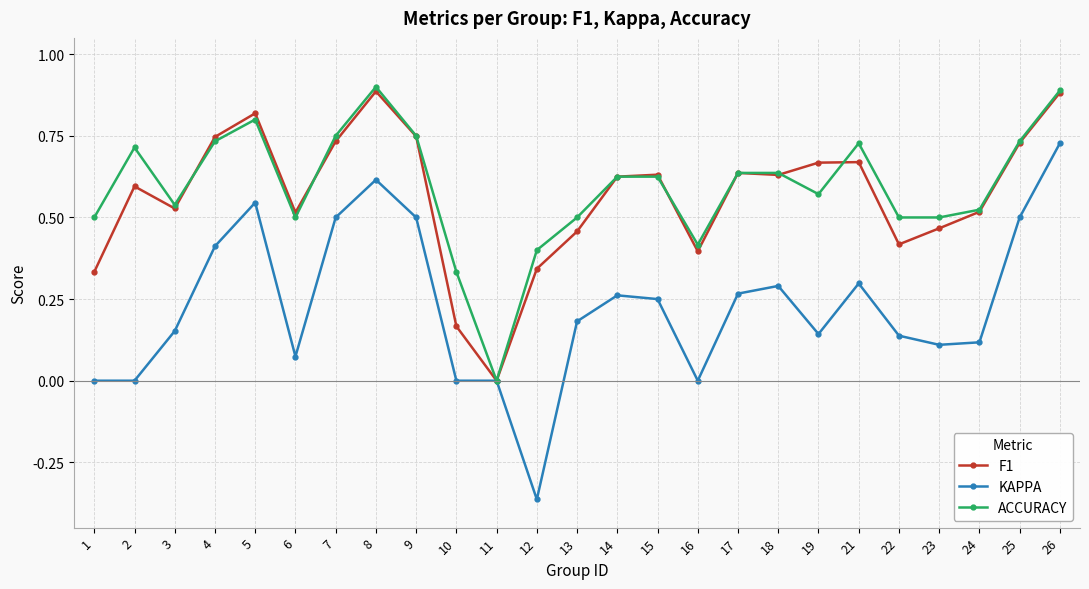

The KAPPA series shows 0.3 at 18. True or false?

True